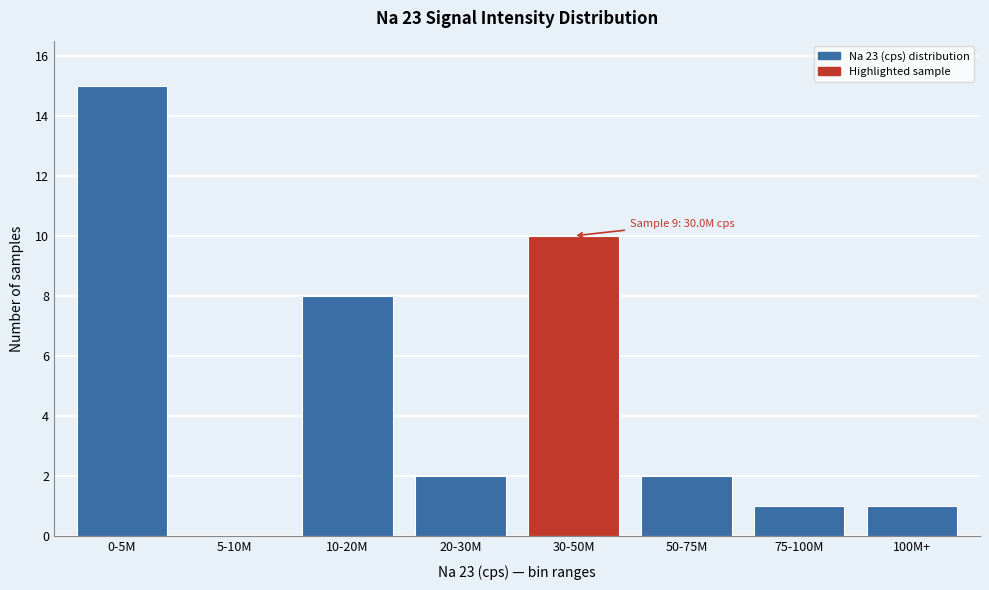

Reading left to right, extract all data points from this chart.

0-5M=15	5-10M=0	10-20M=8	20-30M=2	30-50M=10	50-75M=2	75-100M=1	100M+=1